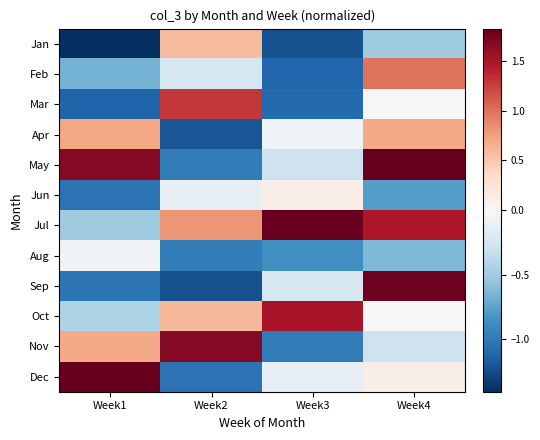

Reading left to right, transcribe all the data shown in this chart.

Jan: Week1=-1.4	Week2=0.6	Week3=-1.2	Week4=-0.5
Feb: Week1=-0.7	Week2=-0.2	Week3=-1.1	Week4=1.0
Mar: Week1=-1.1	Week2=1.3	Week3=-1.1	Week4=0.0
Apr: Week1=0.7	Week2=-1.2	Week3=-0.1	Week4=0.7
May: Week1=1.7	Week2=-1.0	Week3=-0.3	Week4=1.8
Jun: Week1=-1.0	Week2=-0.1	Week3=0.1	Week4=-0.8
Jul: Week1=-0.5	Week2=0.8	Week3=1.8	Week4=1.5
Aug: Week1=-0.1	Week2=-1.0	Week3=-0.9	Week4=-0.6
Sep: Week1=-1.0	Week2=-1.2	Week3=-0.2	Week4=1.8
Oct: Week1=-0.4	Week2=0.6	Week3=1.5	Week4=0.0
Nov: Week1=0.7	Week2=1.7	Week3=-1.0	Week4=-0.3
Dec: Week1=1.8	Week2=-1.0	Week3=-0.1	Week4=0.1